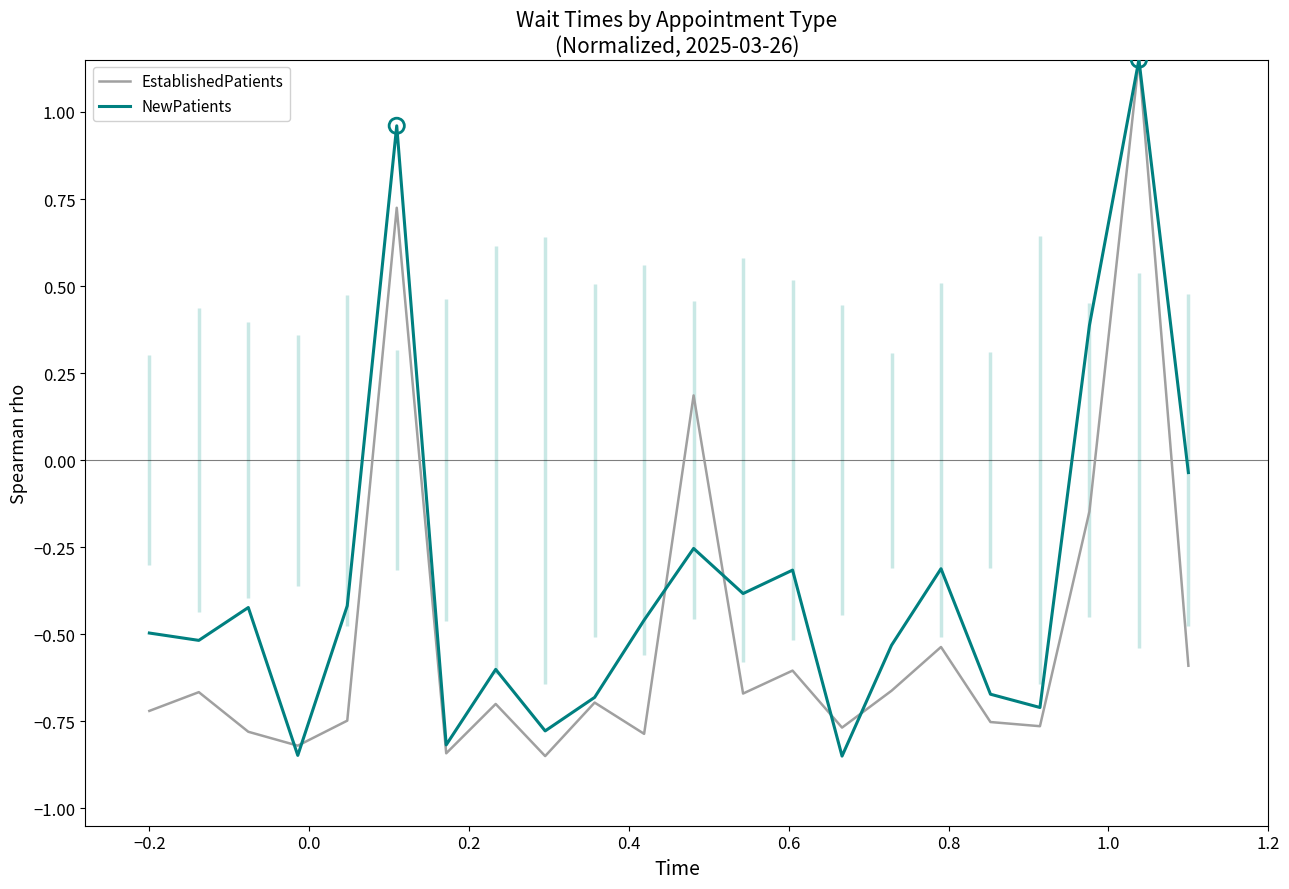

Which series contains the highest Y value?

EstablishedPatients